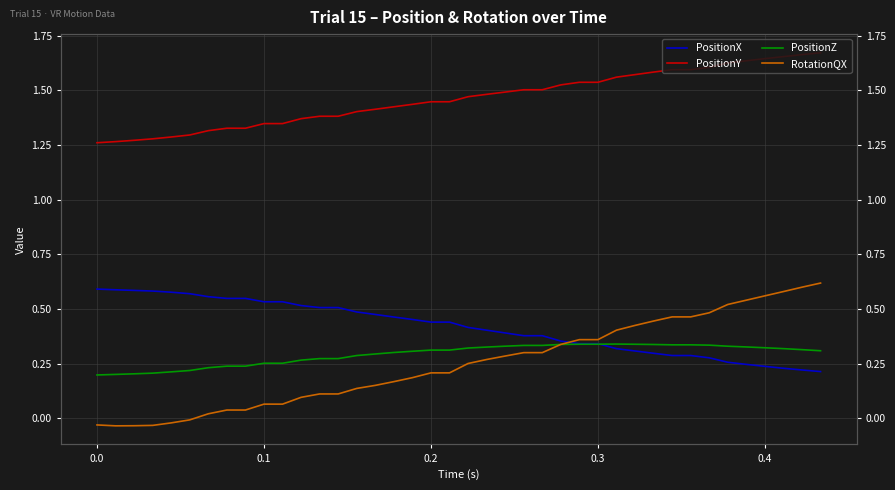

List the series in order of their peak value, highest first.

PositionY, RotationQX, PositionX, PositionZ